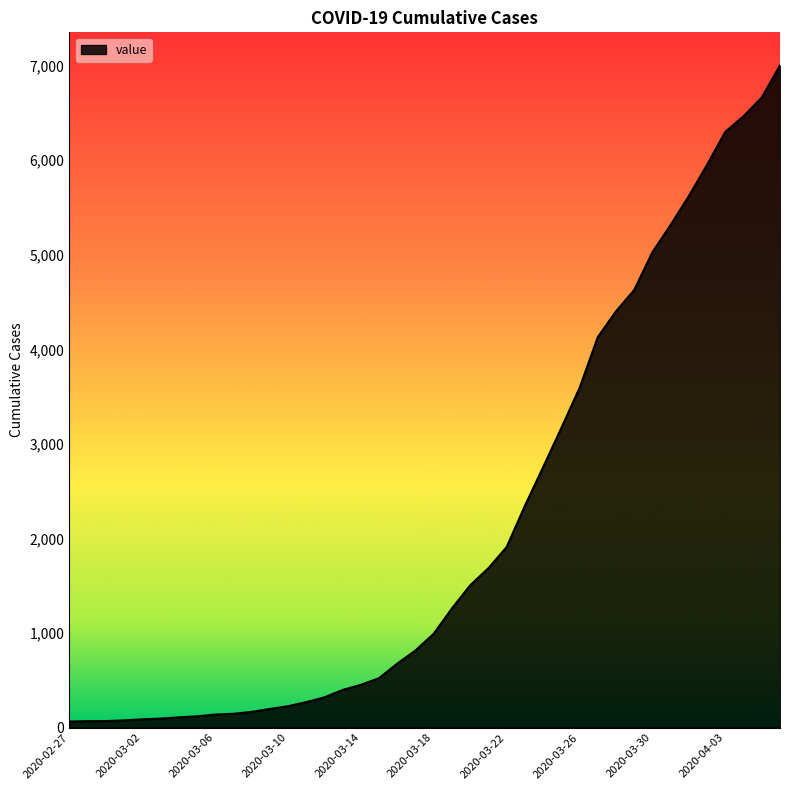

What is the average value?

2144